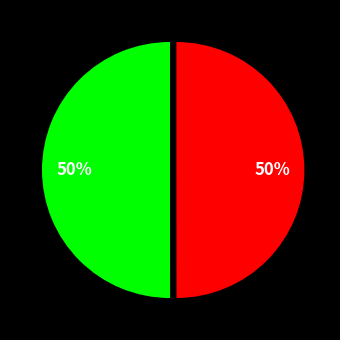

To the nearest percent, what is the average slice percentage?

50%